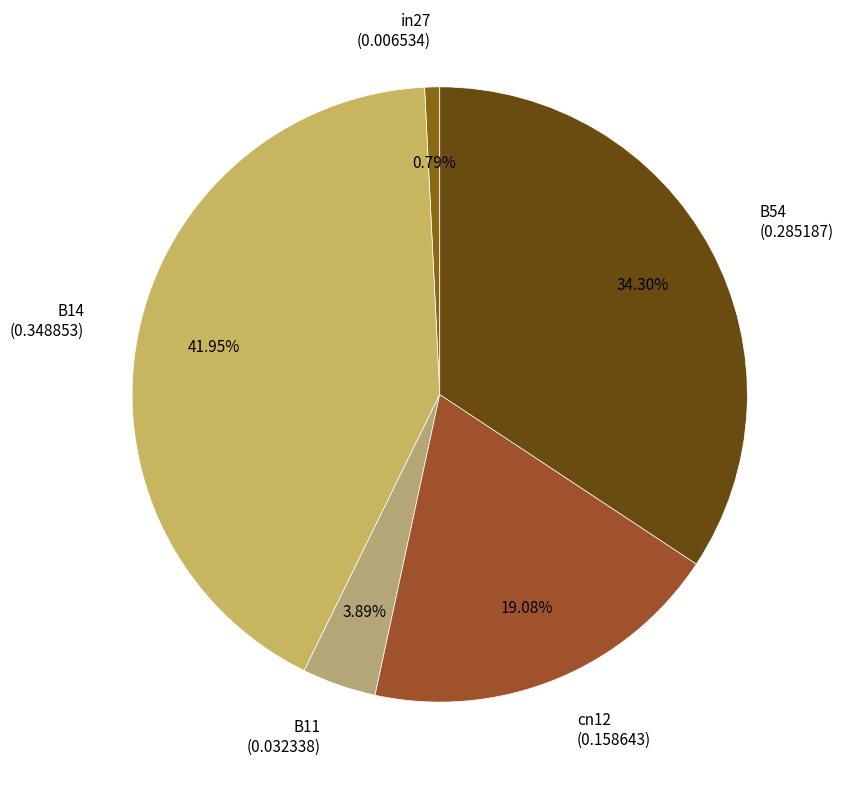

Is the sum of B14 and B11 greater than half?

No